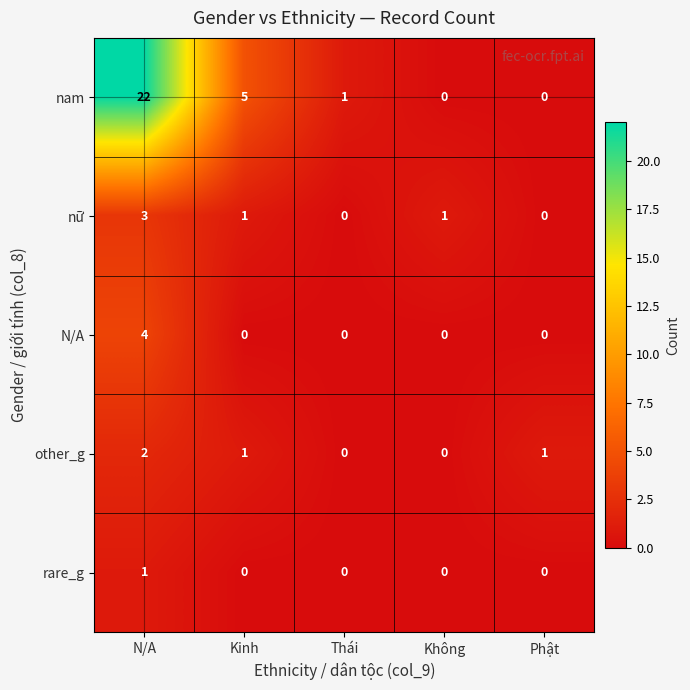

At which label does nữ reach its peak?

N/A